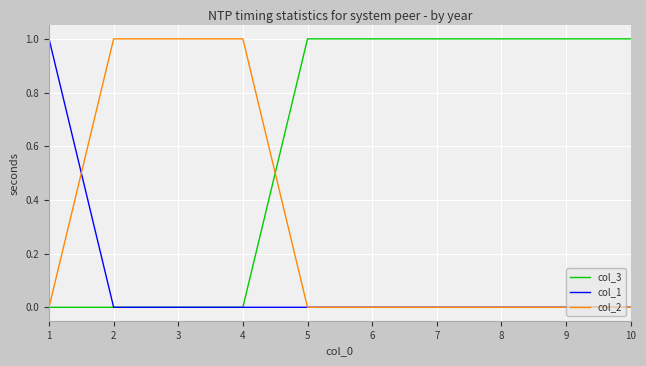

Which series has the largest total across all categories?

col_3